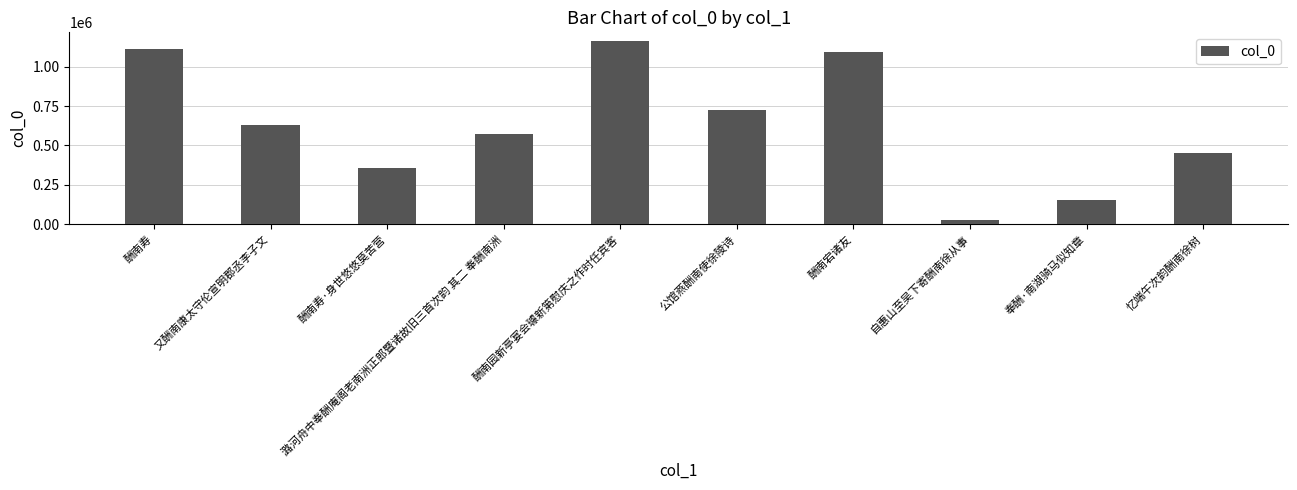

Count the number of data series in this chart.

1